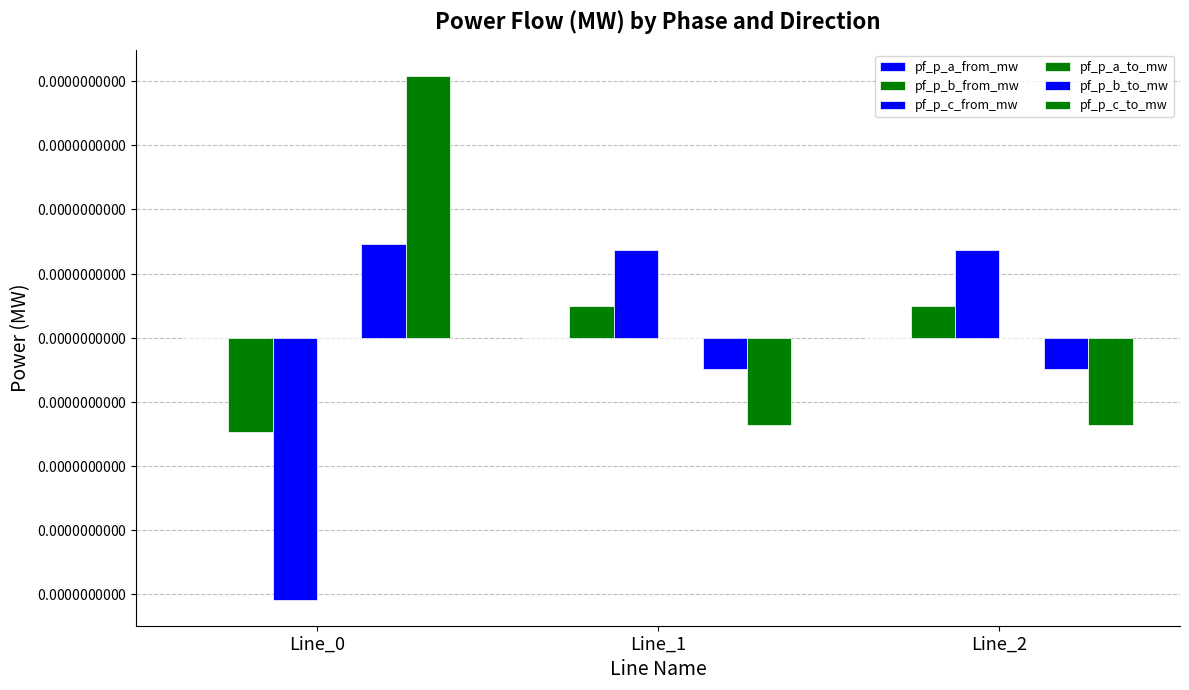

At how many categories does at least one series exceed 0?

3